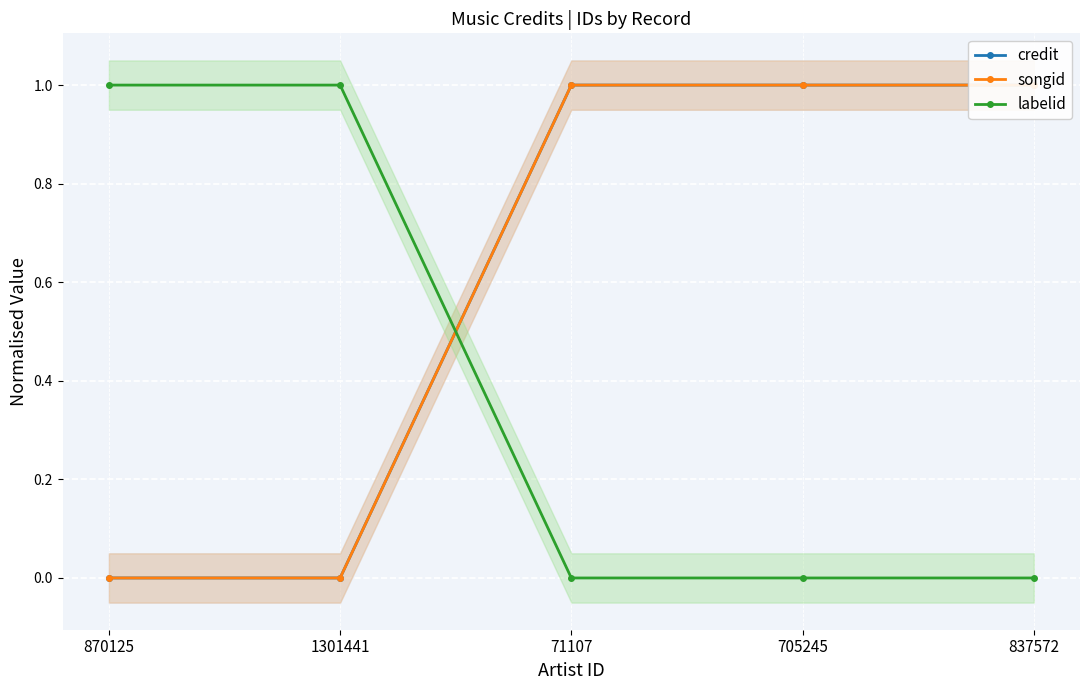

What position from the left is 870125?

1